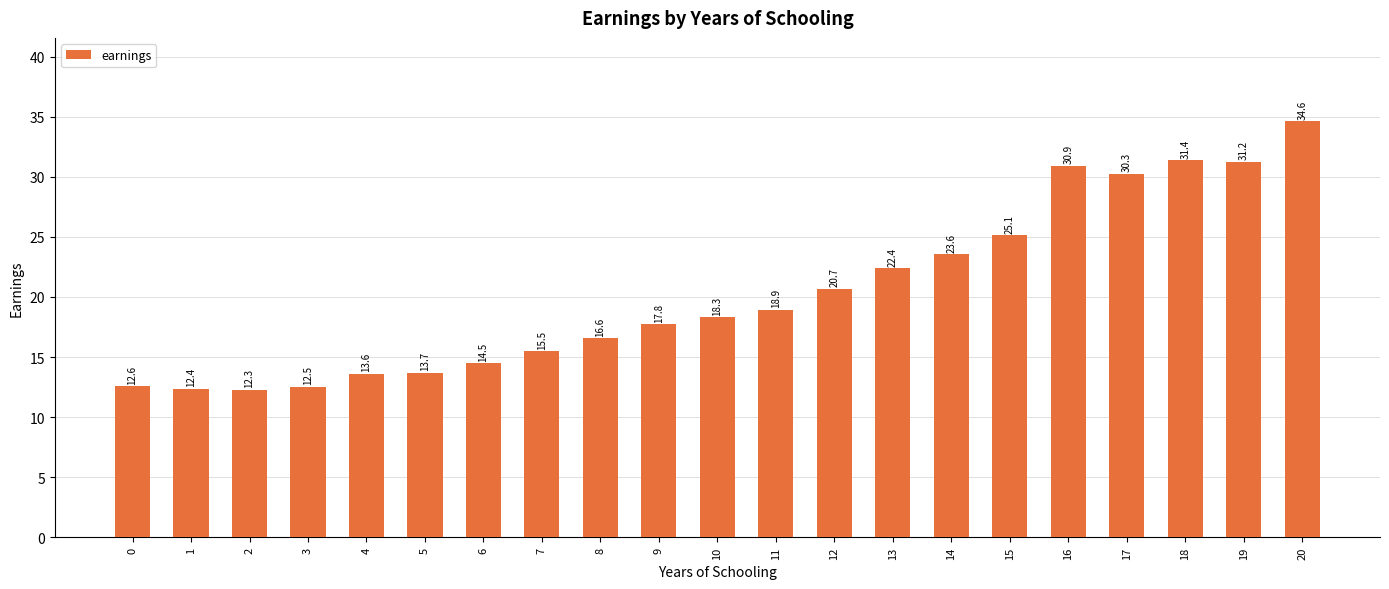

The chart shows a value of 31.3 at 10. True or false?

False